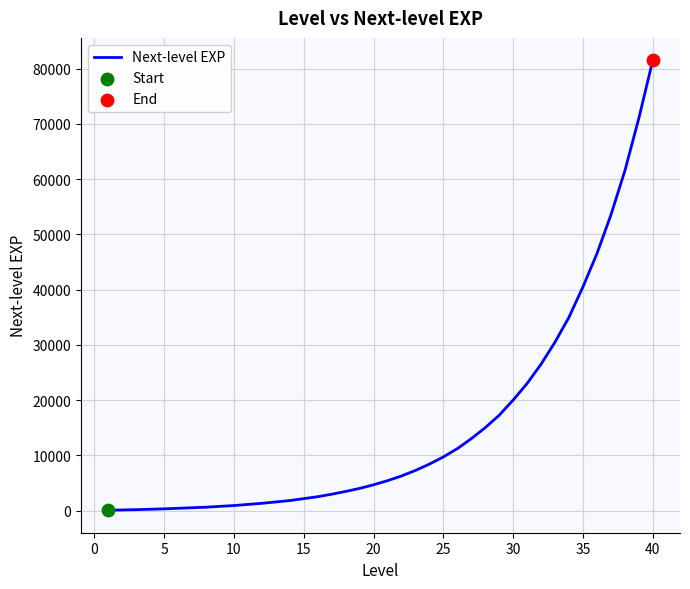

What is the difference between the maximum and minimum values?

81450